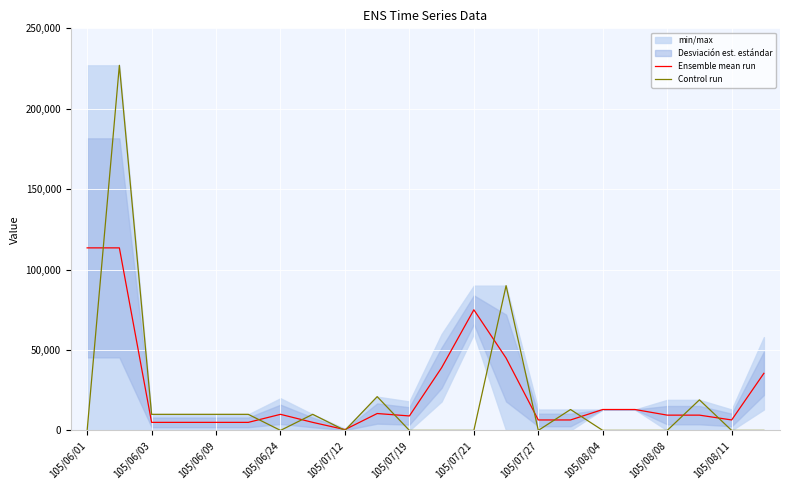

The value of Control run at 105/07/19 is 0. True or false?

True